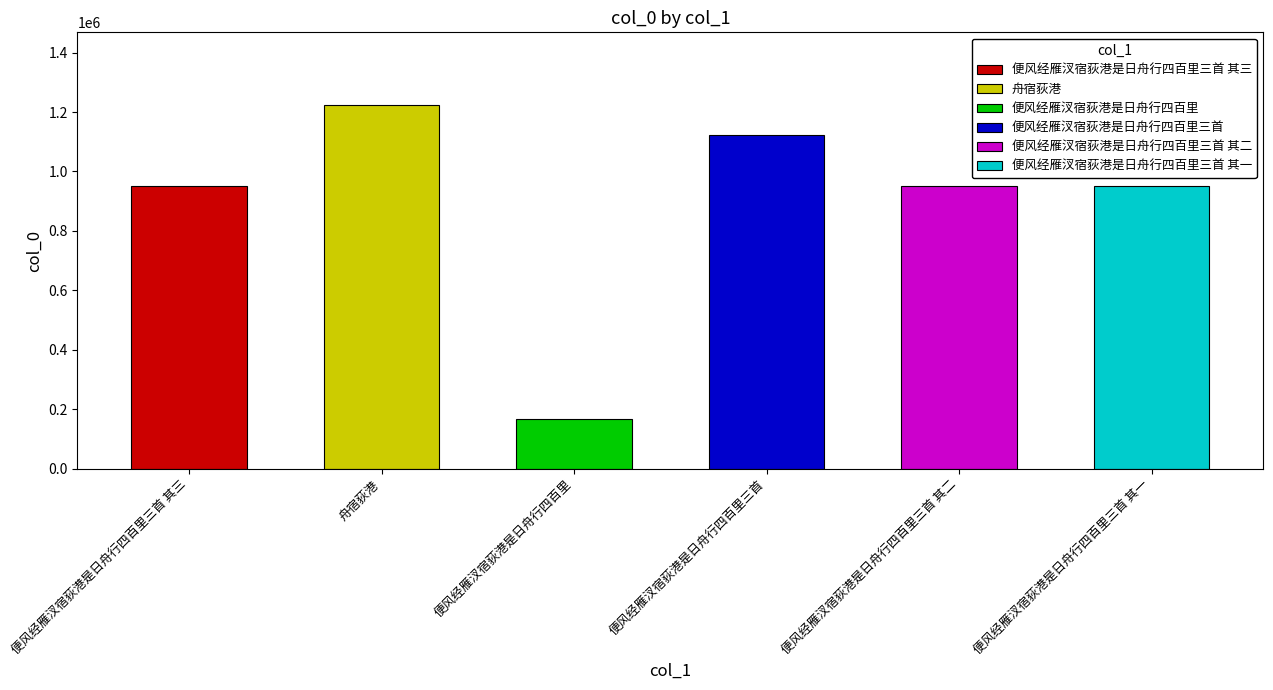

What is the approximate value at 便风经雁汊宿荻港是日舟行四百里三首 其一, to the nearest 100?

950800